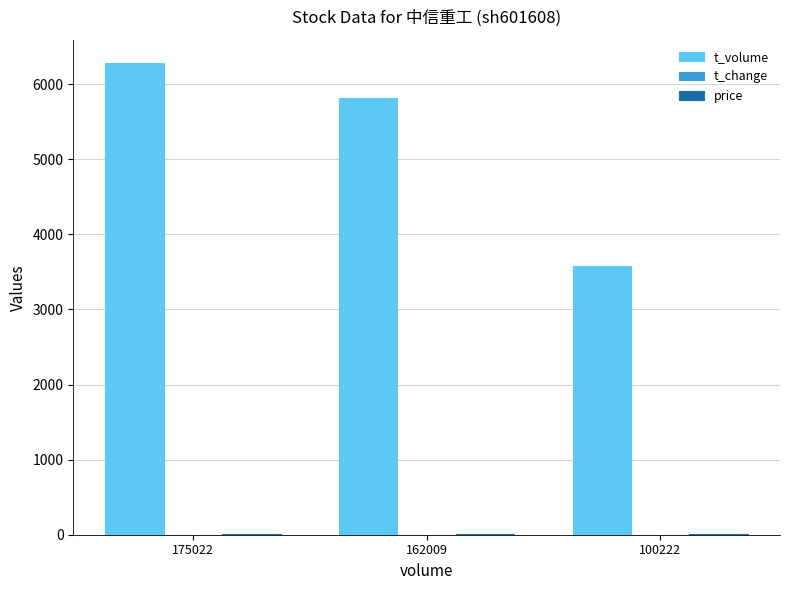

What is the highest value of the t_volume series?

6277.0